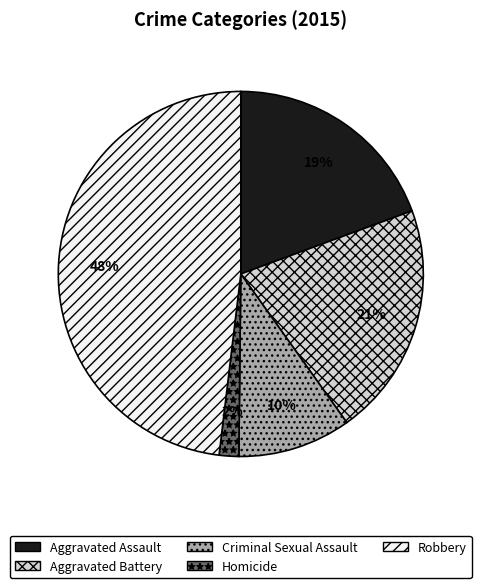

What is the smallest slice in the pie chart?

Homicide